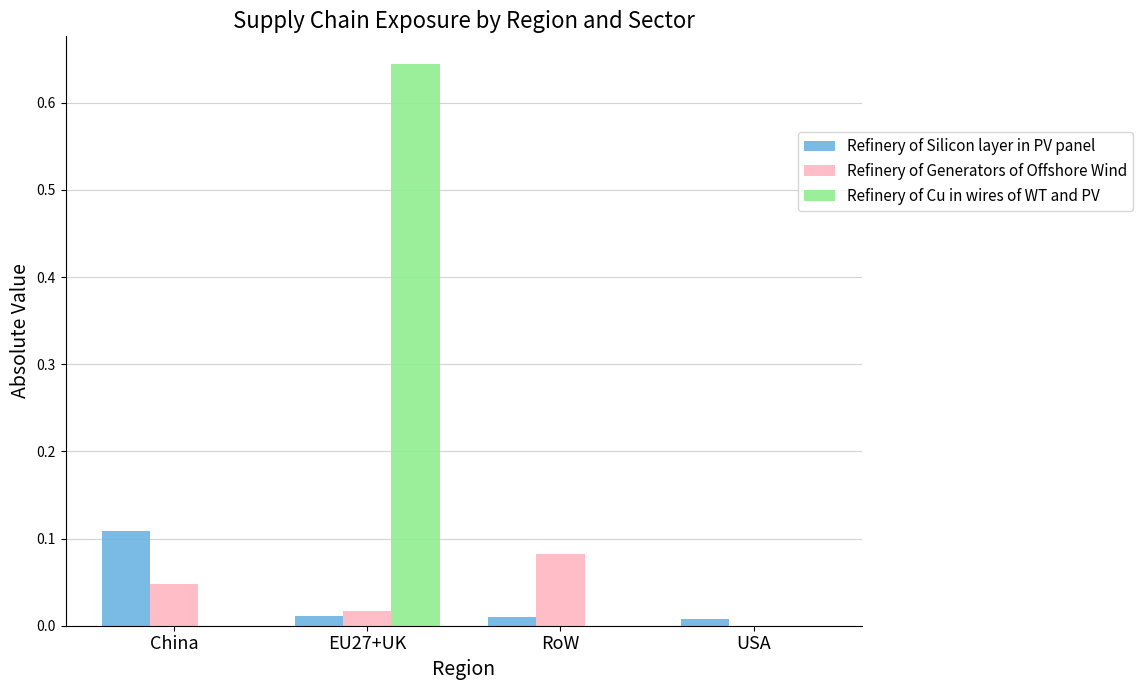

Is it true that Refinery of Cu in wires of WT and PV equals -0.4 at RoW?

False